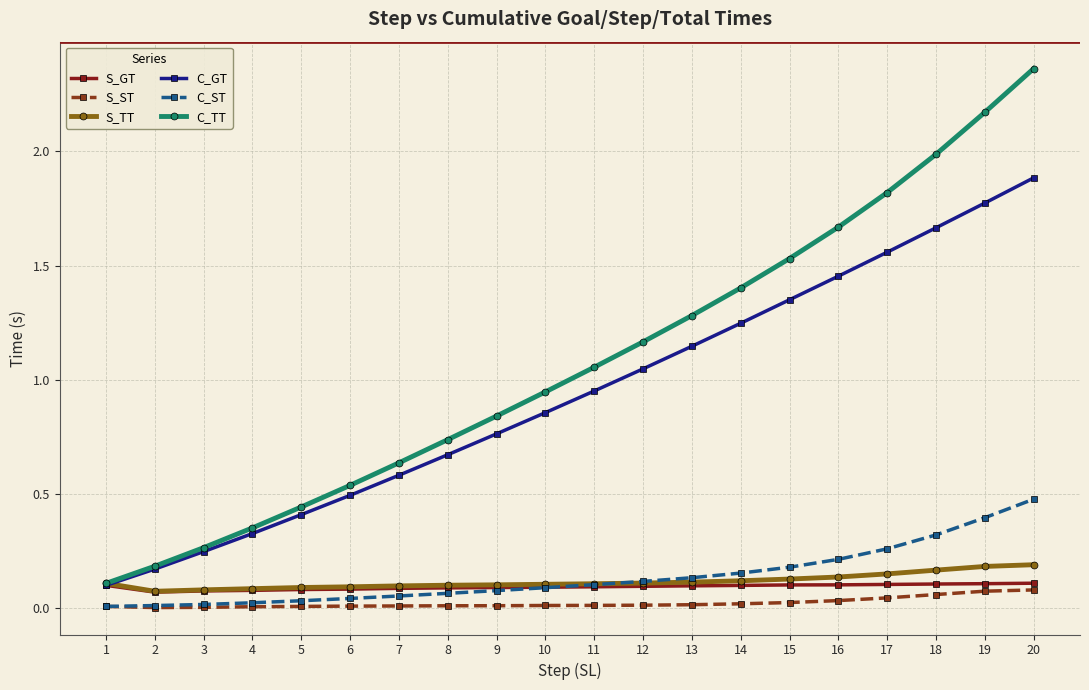

At which category is the sum across all series the highest?

20